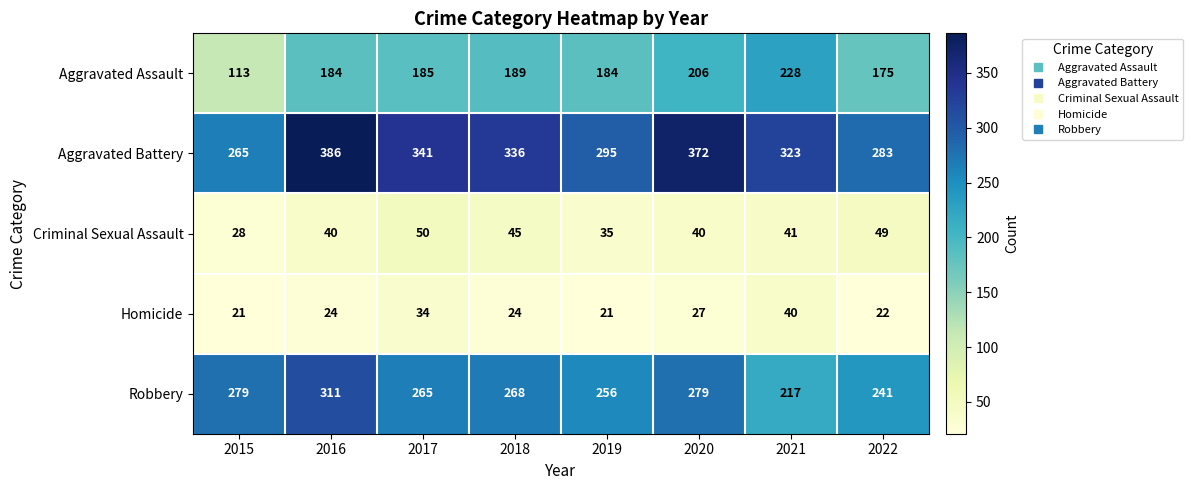

List the series in order of their peak value, lowest first.

Homicide, Criminal Sexual Assault, Aggravated Assault, Robbery, Aggravated Battery